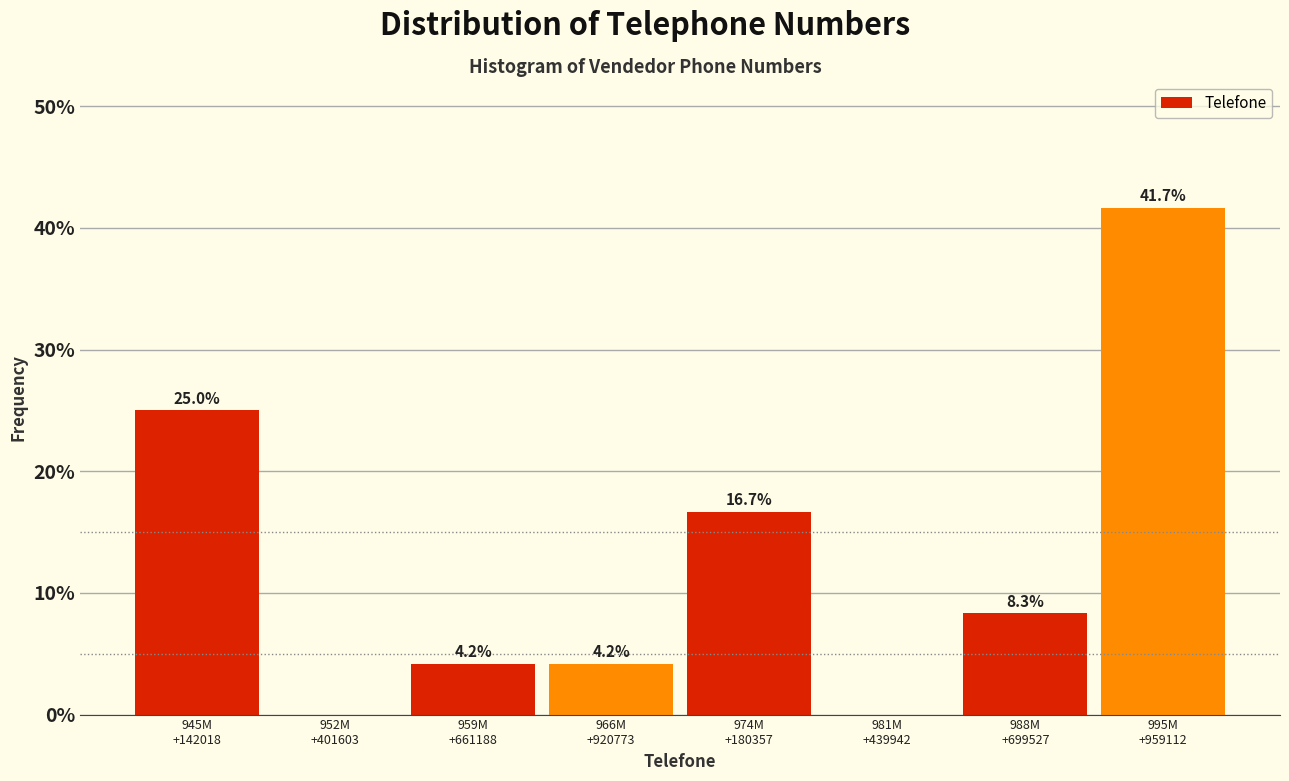

What is the greatest value displayed?

41.7